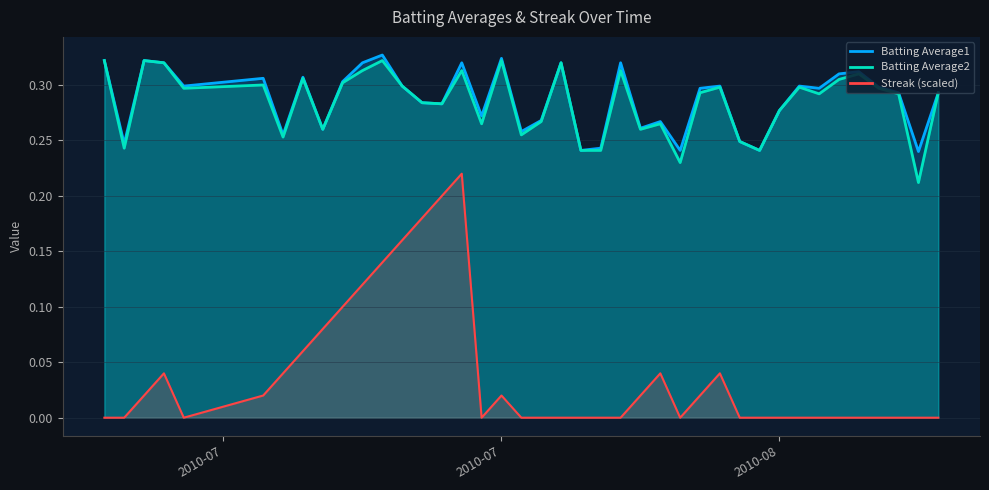

Between 2010-08-07 and 2010-08-11, which series saw the biggest shift?

Streak